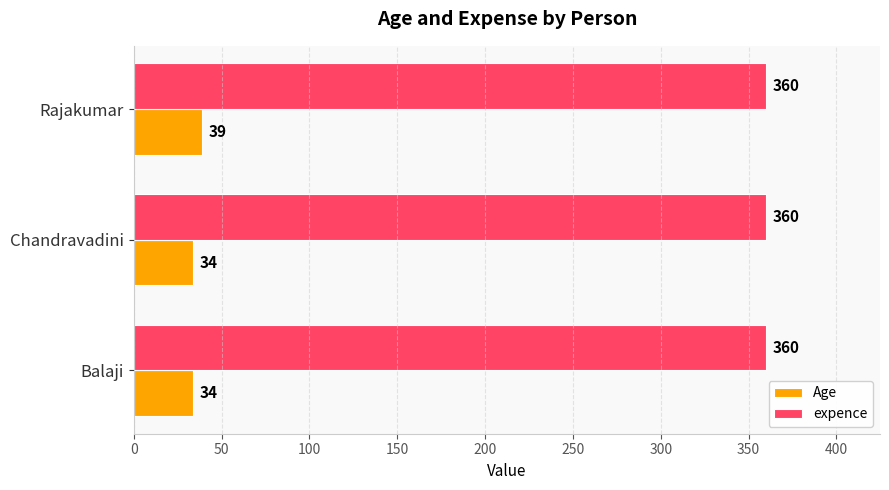

What is the minimum value for expence?

360